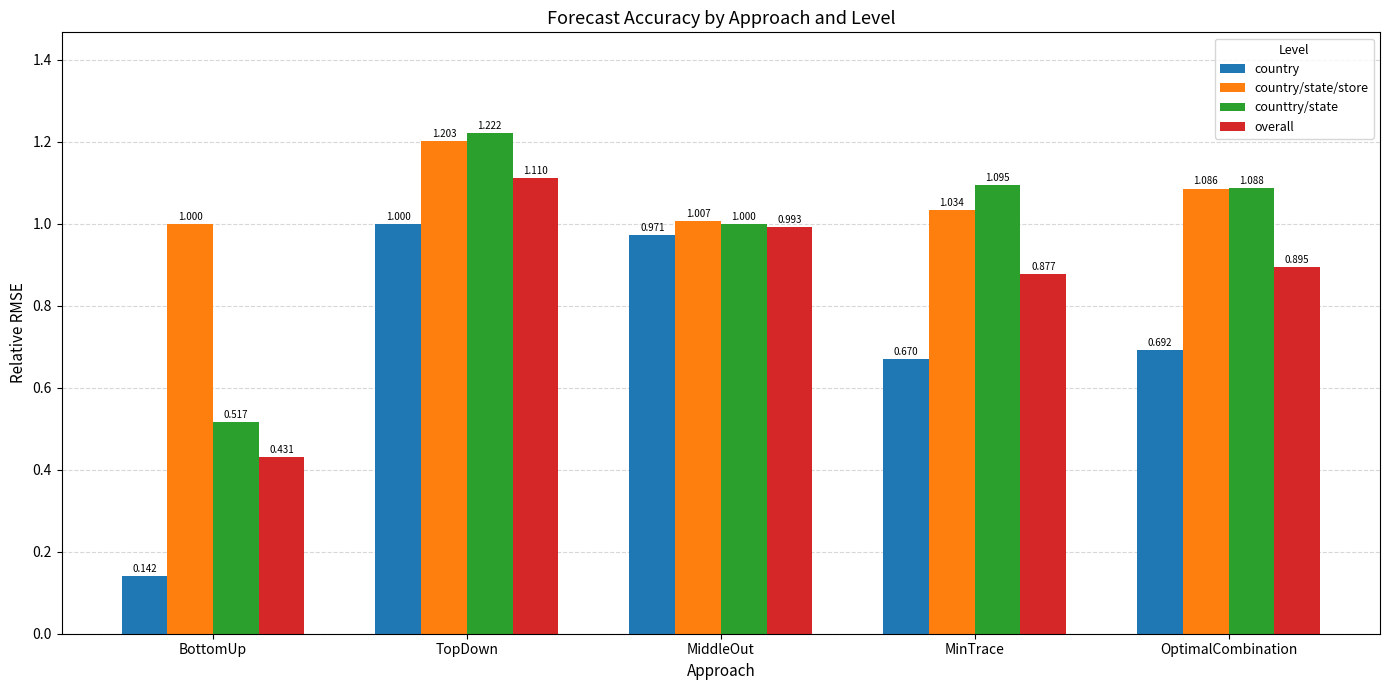

What is the label of the 2nd bar from the right?

MinTrace